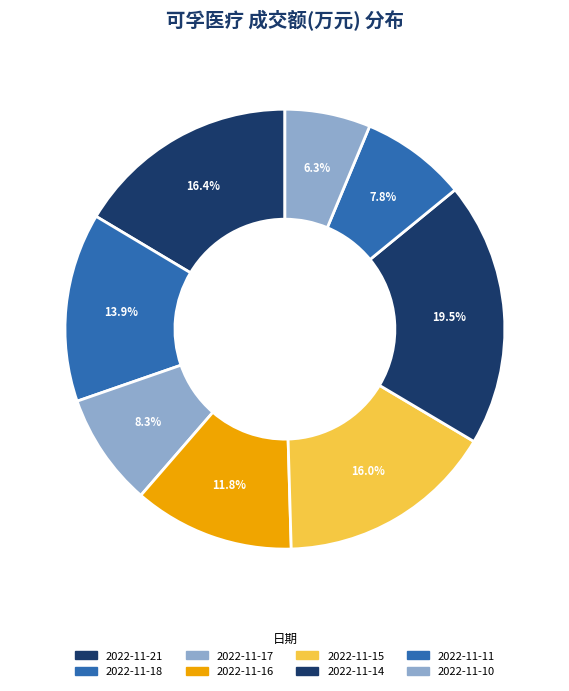

Count the number of slices in the pie.

8